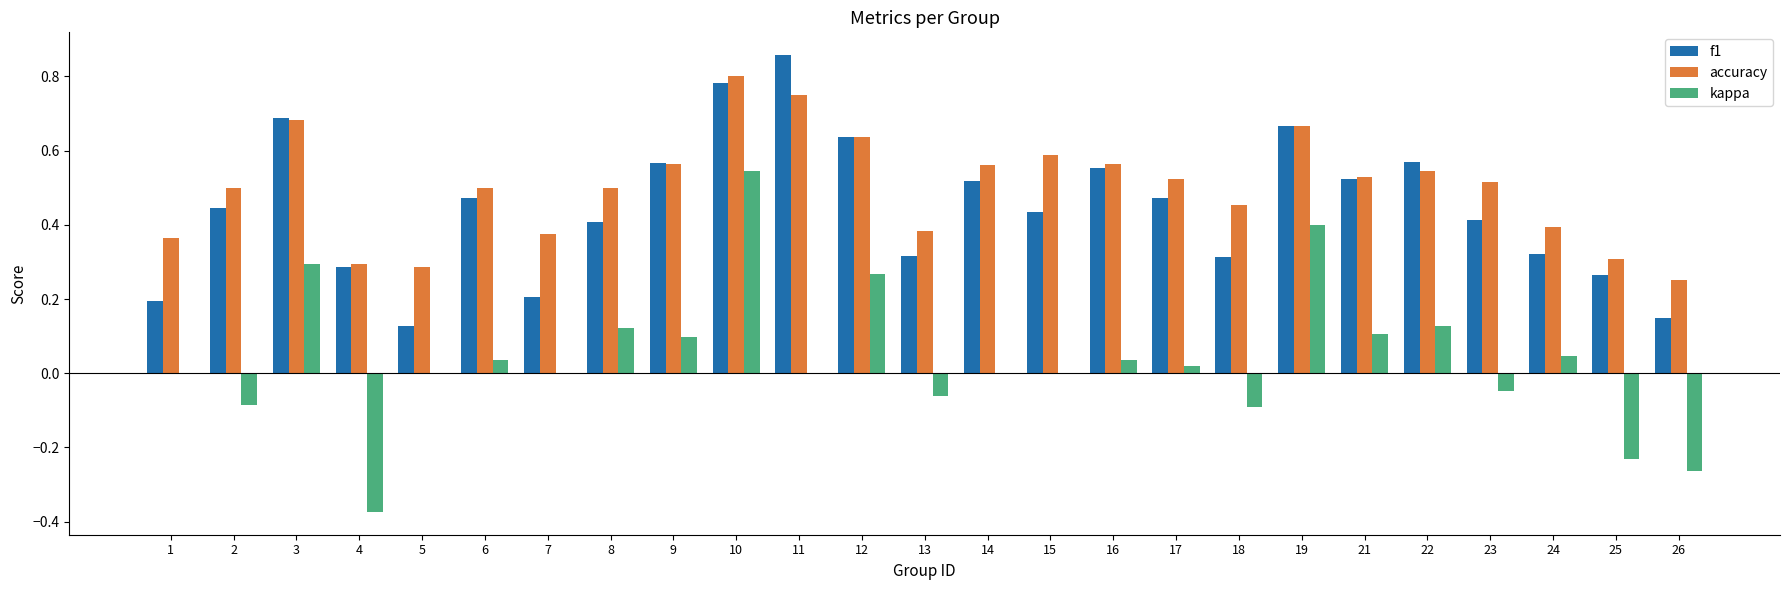

How many categories are shown in the chart?

25